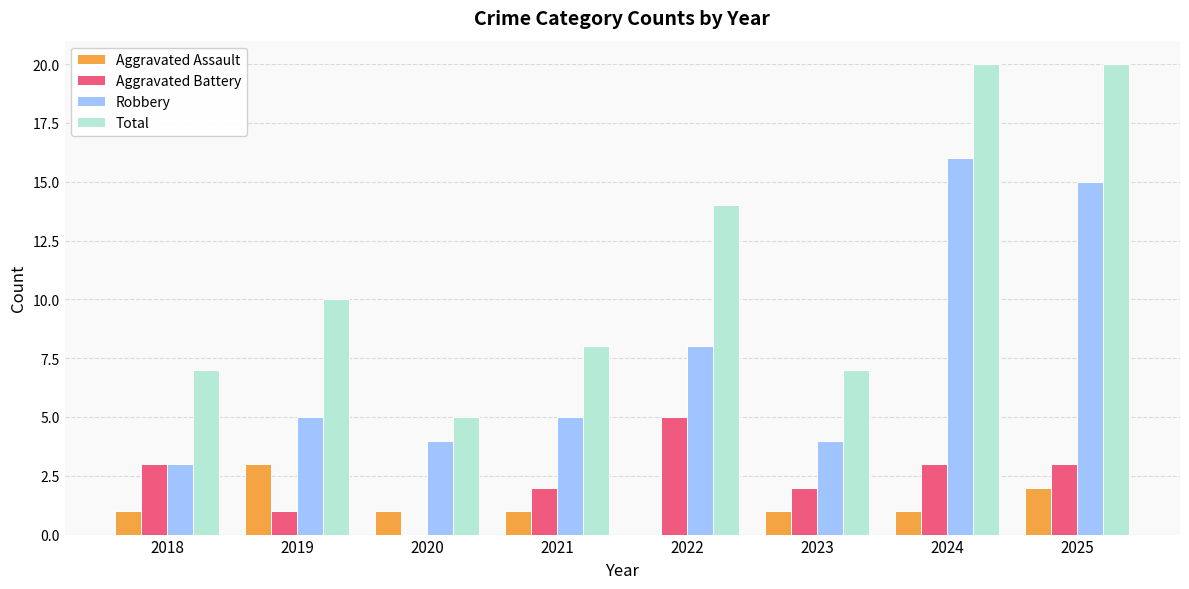

The Robbery series shows 3 at 2021. True or false?

False